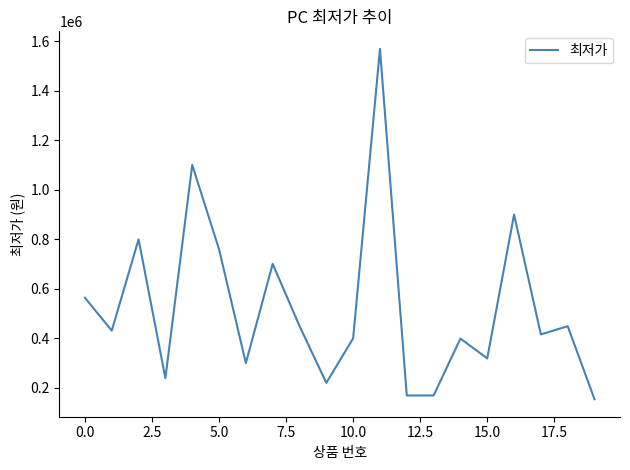

What is the maximum value shown in the chart?

1569000